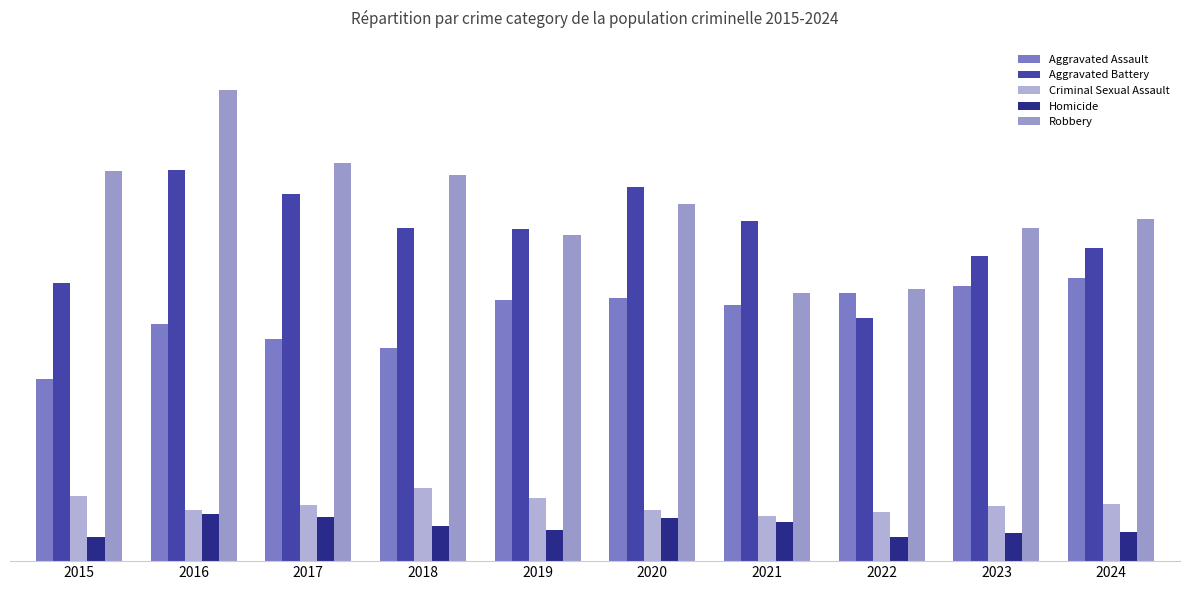

Reading left to right, list all the values displayed in this chart.

Aggravated Assault: 2015=229	2016=298	2017=280	2018=268	2019=329	2020=331	2021=322	2022=338	2023=346	2024=357
Aggravated Battery: 2015=350	2016=492	2017=462	2018=420	2019=418	2020=471	2021=428	2022=306	2023=384	2024=394
Criminal Sexual Assault: 2015=82	2016=64	2017=71	2018=92	2019=80	2020=64	2021=57	2022=62	2023=70	2024=72
Homicide: 2015=30	2016=59	2017=56	2018=44	2019=39	2020=54	2021=49	2022=30	2023=35	2024=37
Robbery: 2015=491	2016=593	2017=501	2018=486	2019=411	2020=450	2021=337	2022=343	2023=420	2024=431